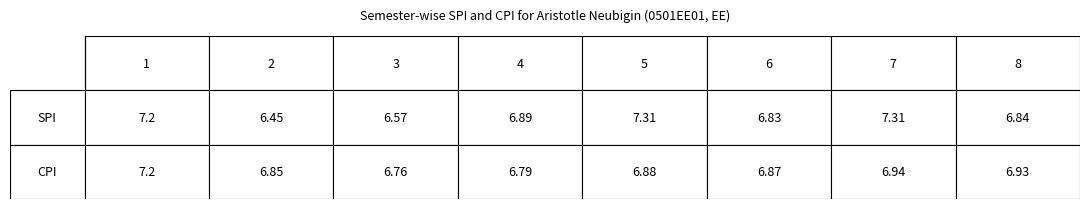

The SPI series shows 9.8 at 7. True or false?

False